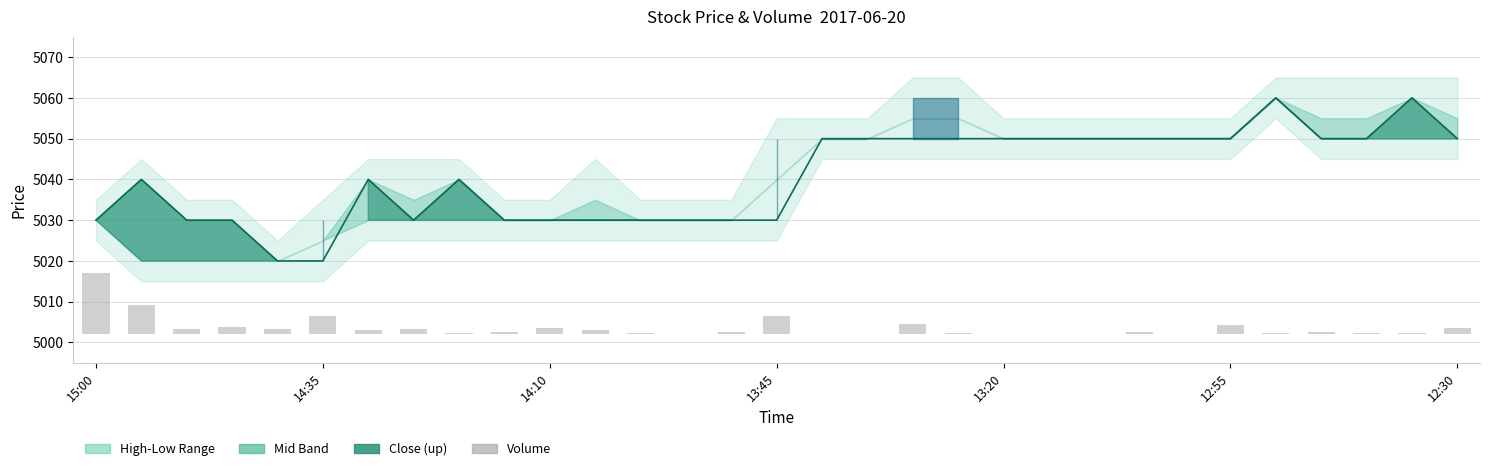

Which category has the highest value in the Close Price series?

26